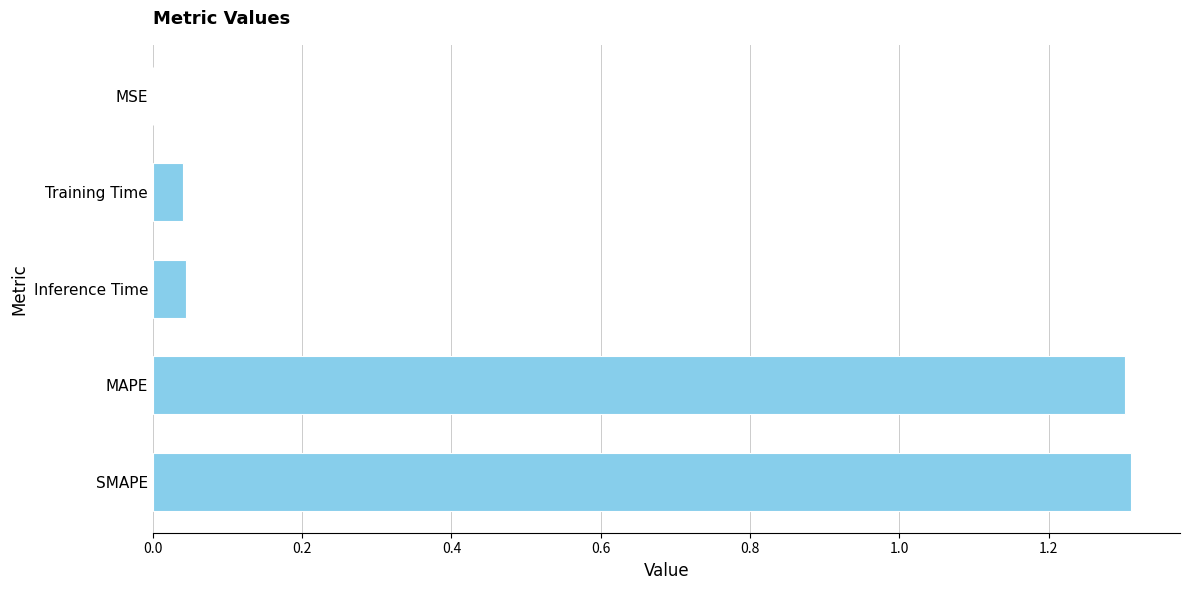

The value at Inference Time is 0.0. True or false?

True